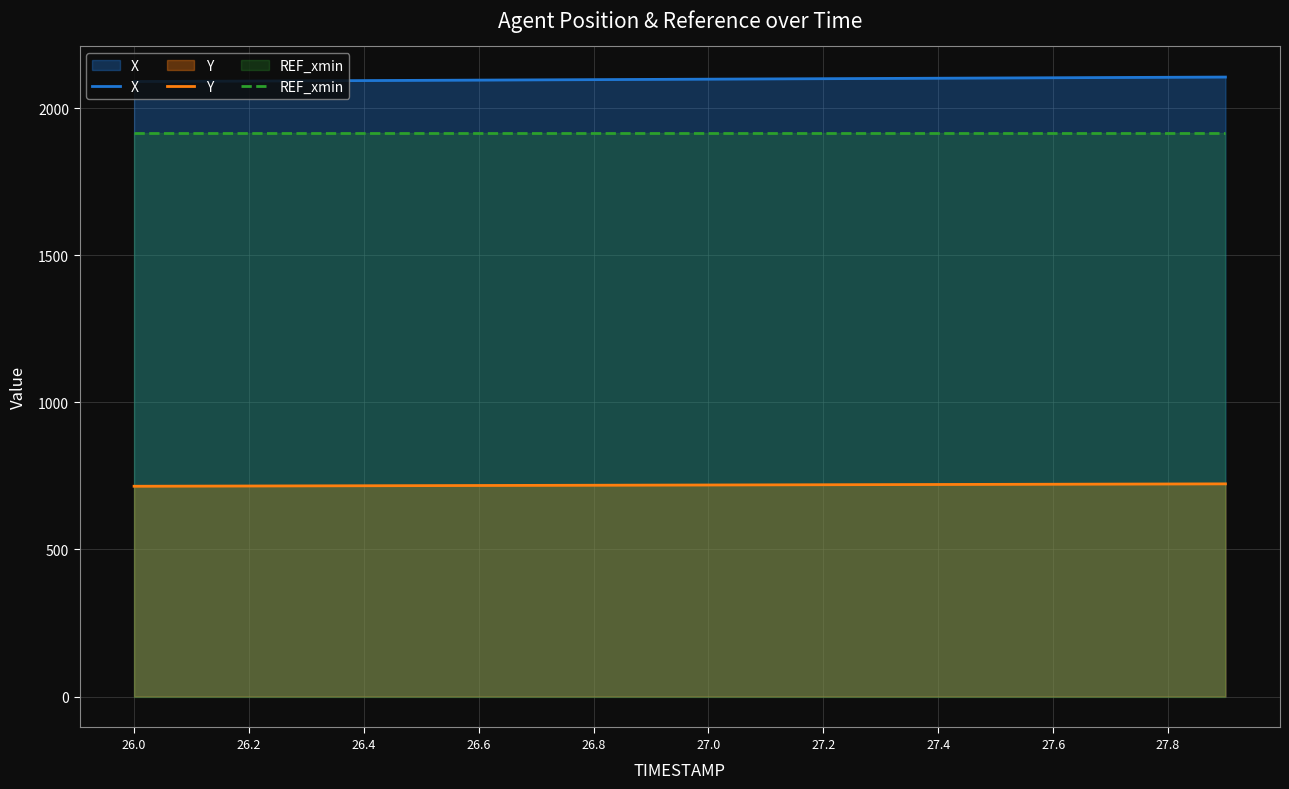

Read the REF_xmin value at 26.4.

1916.5